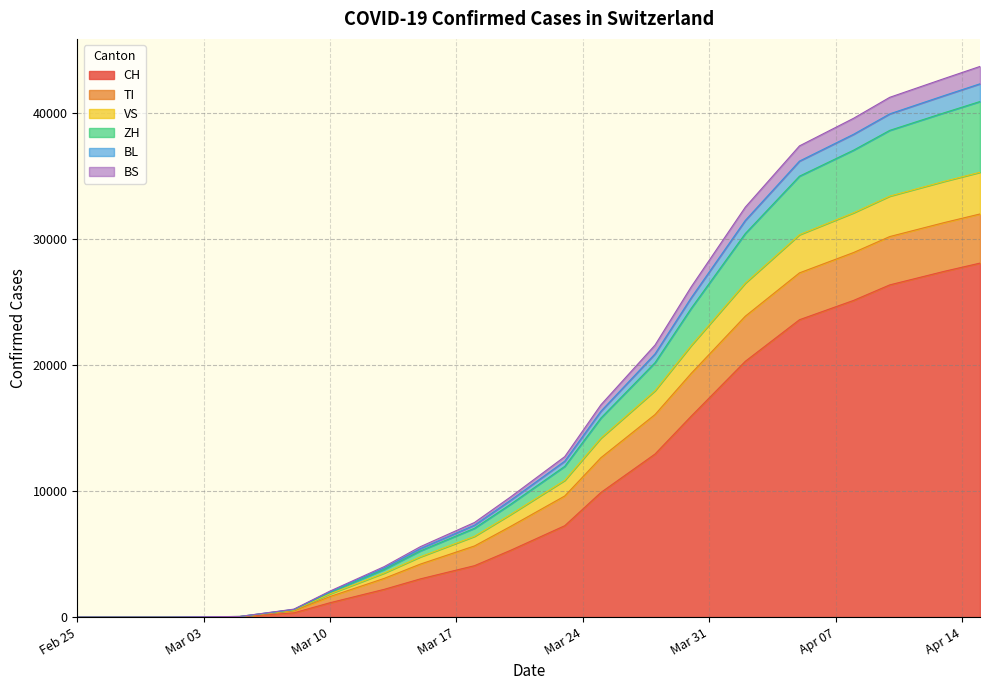

What is the highest value of the CH series?

28063